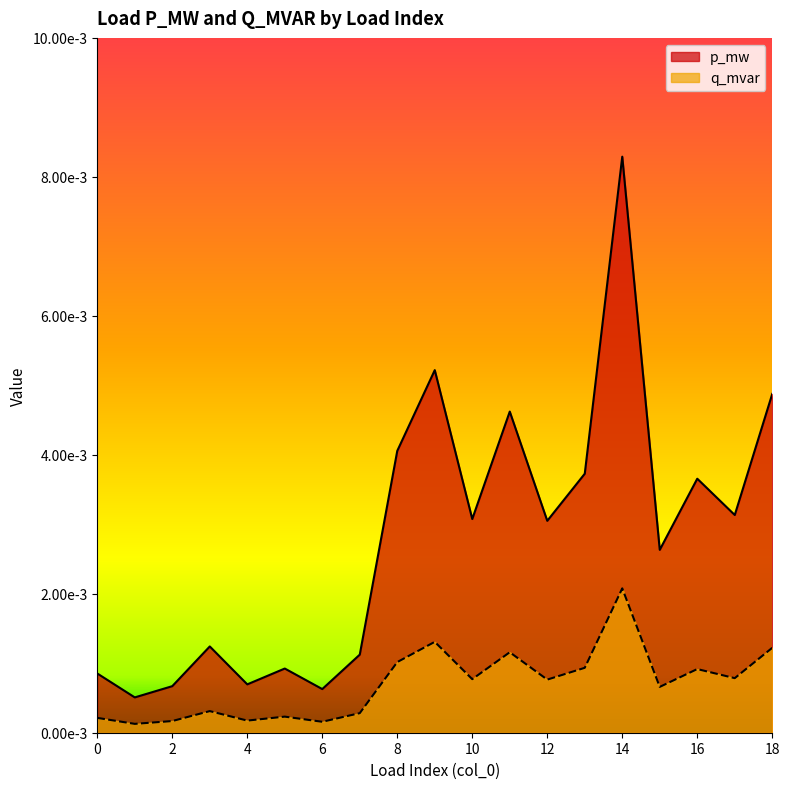

Which series has the widest spread of values?

p_mw